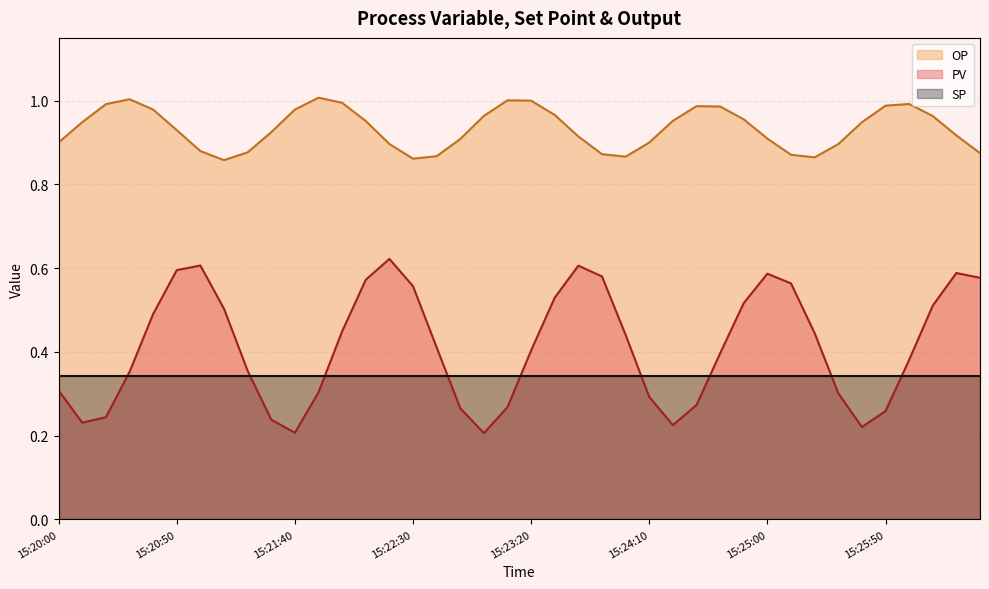

Count the PV values in the range 0 to 1.

40